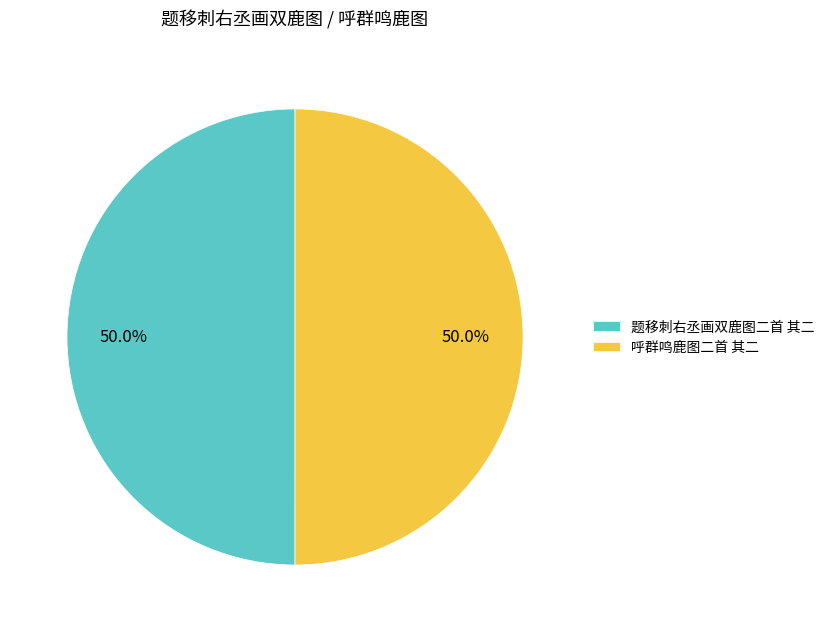

What is the total percentage of 题移刺右丞画双鹿图二首 其二 and 呼群鸣鹿图二首 其二?

100.0%